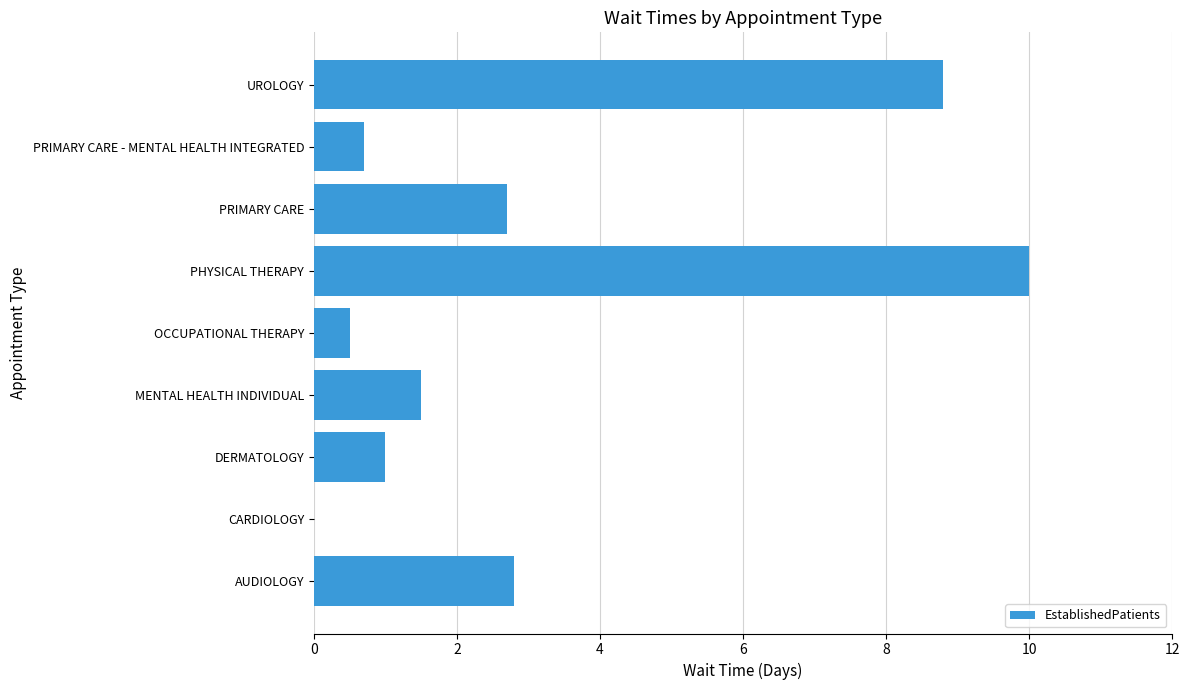

What is the greatest value displayed?

10.0